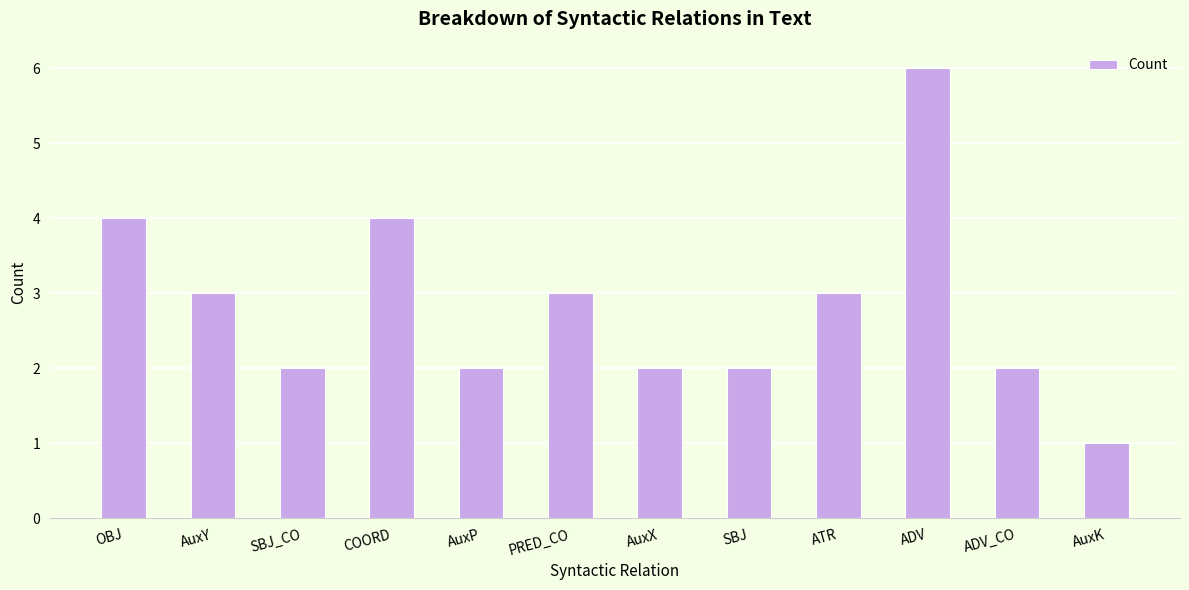

True or false: the data shows 2 at AuxP.

True